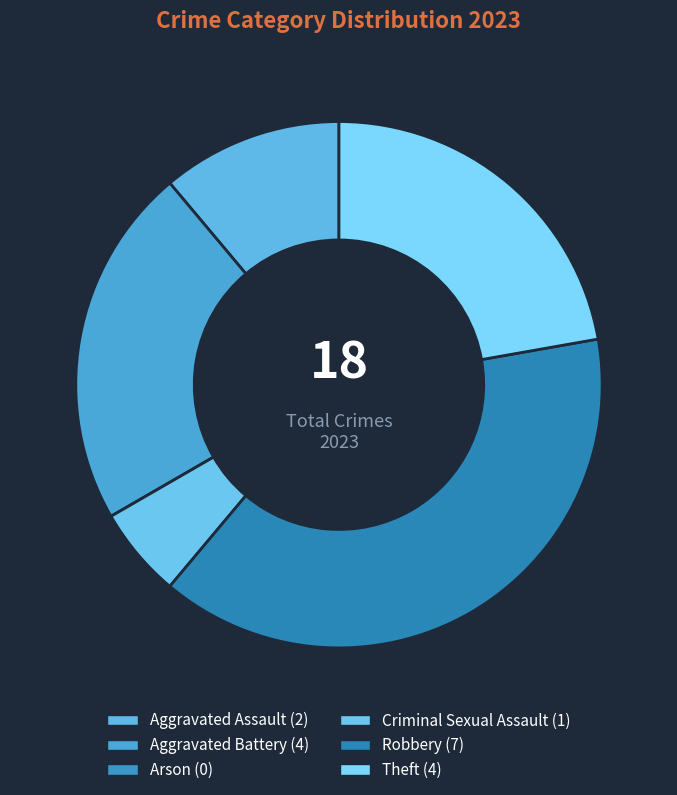

Is the sum of Criminal Sexual Assault and Aggravated Battery greater than half?

No